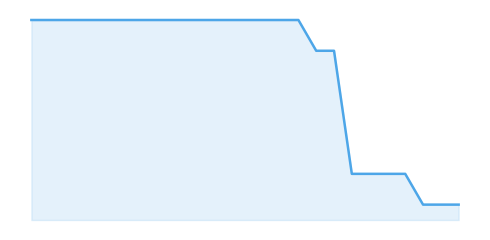

What is the difference between the maximum and minimum values?

6